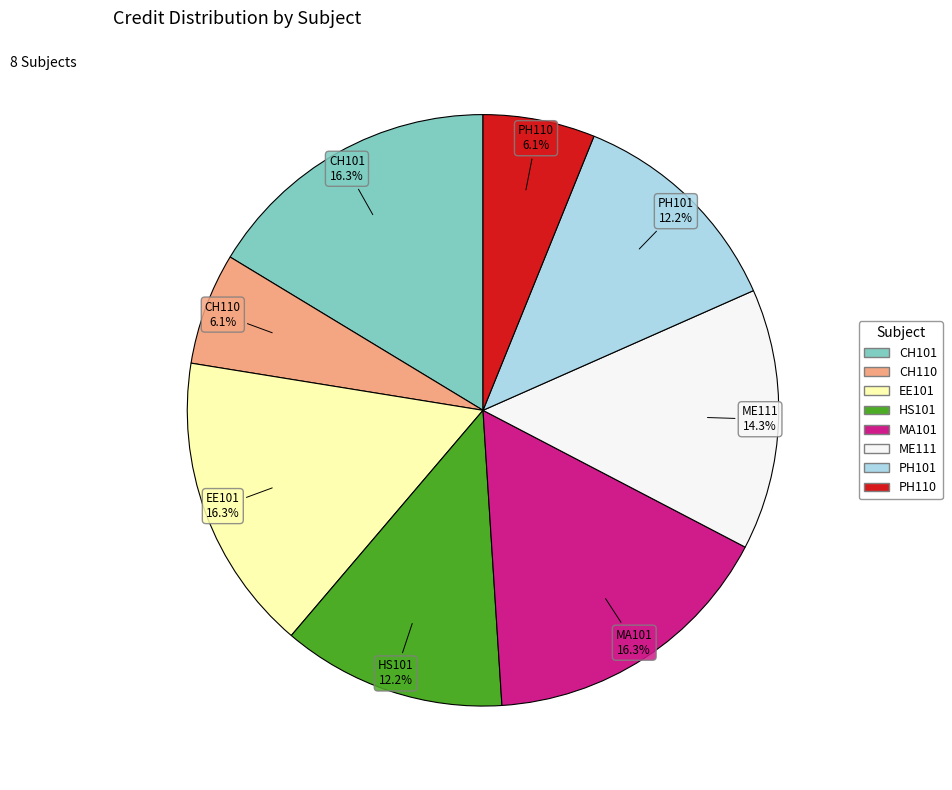

Between CH110 and PH101, which is larger?

PH101